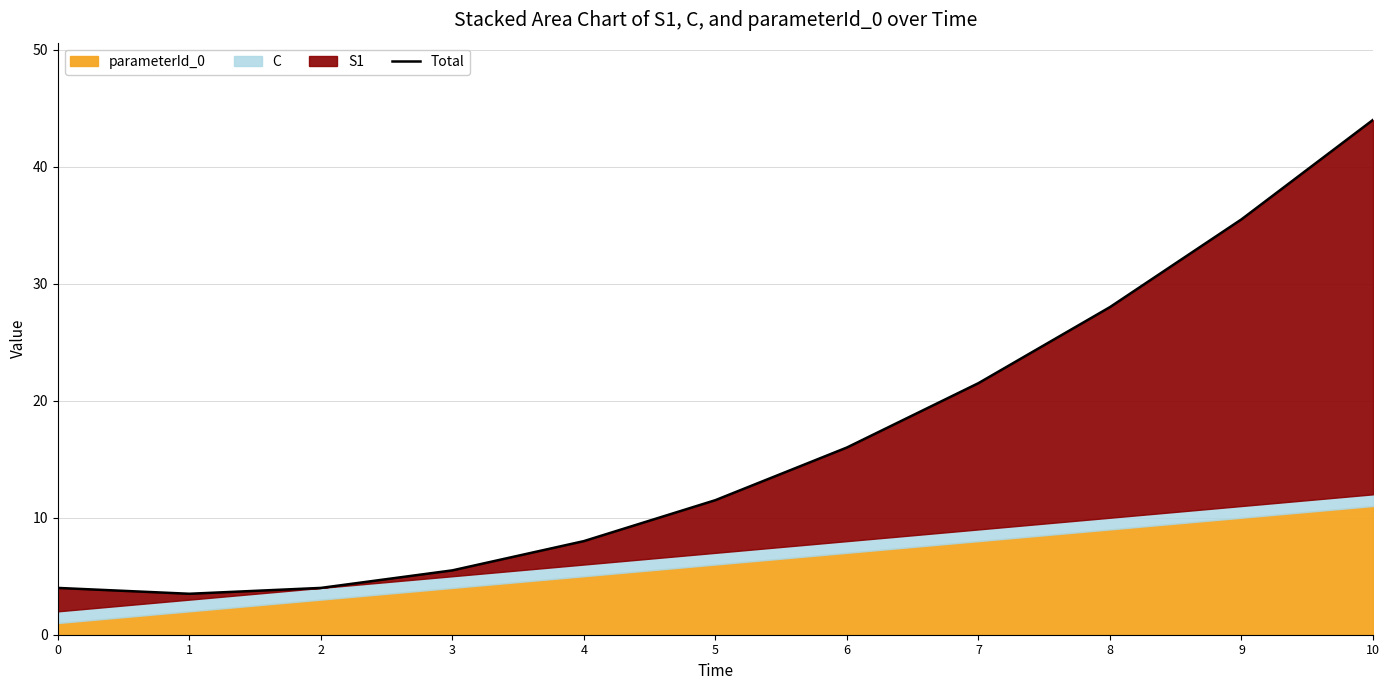

True or false: the data shows 4.0 at 0.

True